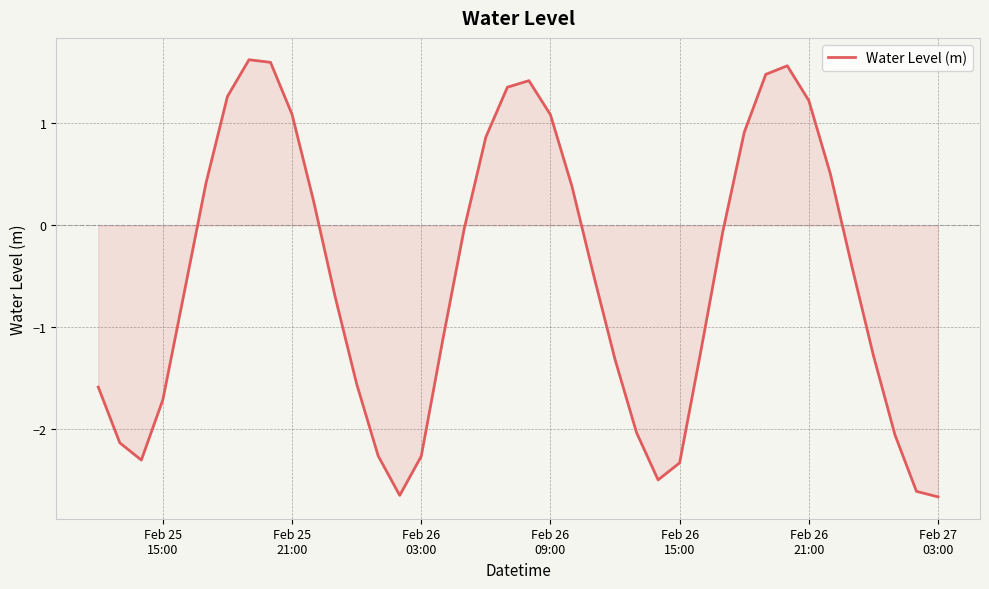

Count the number of values greater than 0.

16